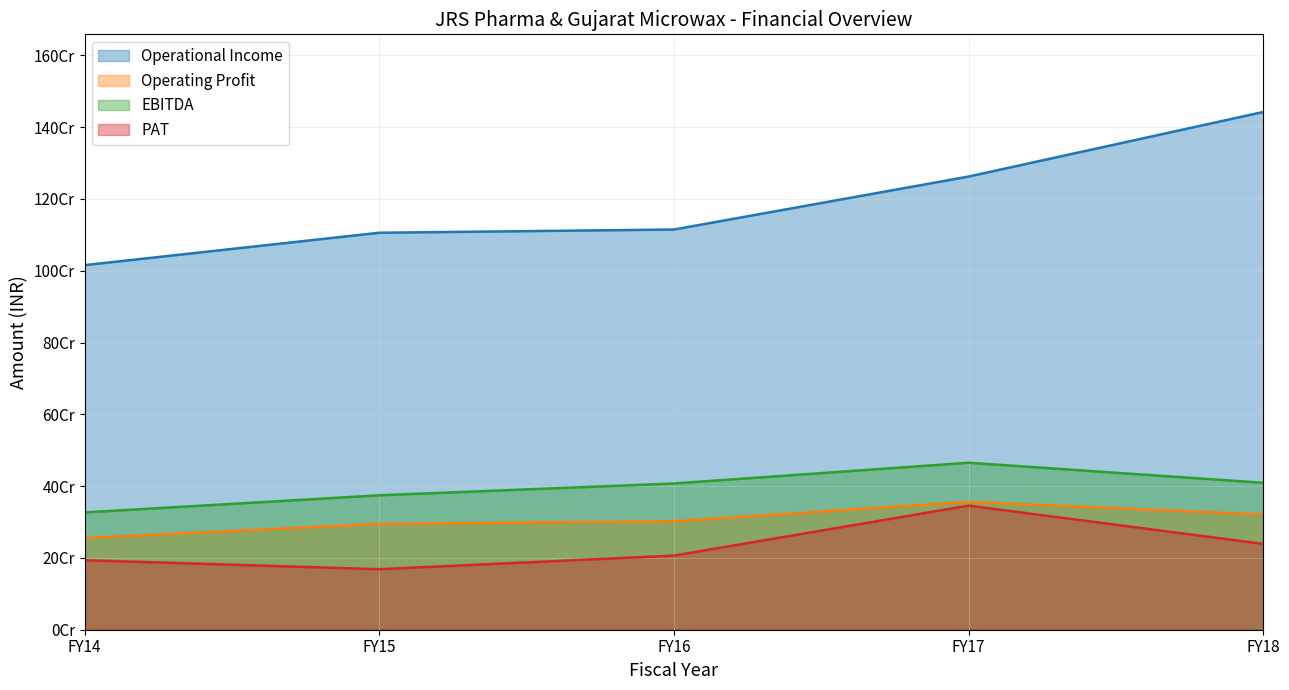

True or false: Operating Profit and Operational Income intersect in this chart.

False